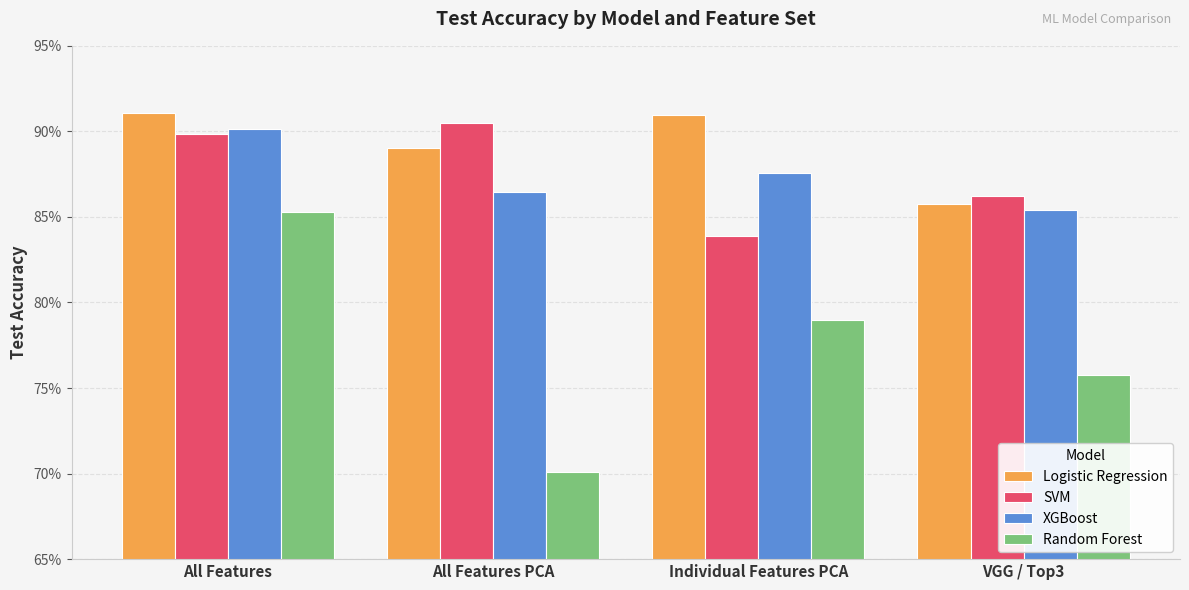

At which label does SVM reach its minimum?

Individual Features PCA